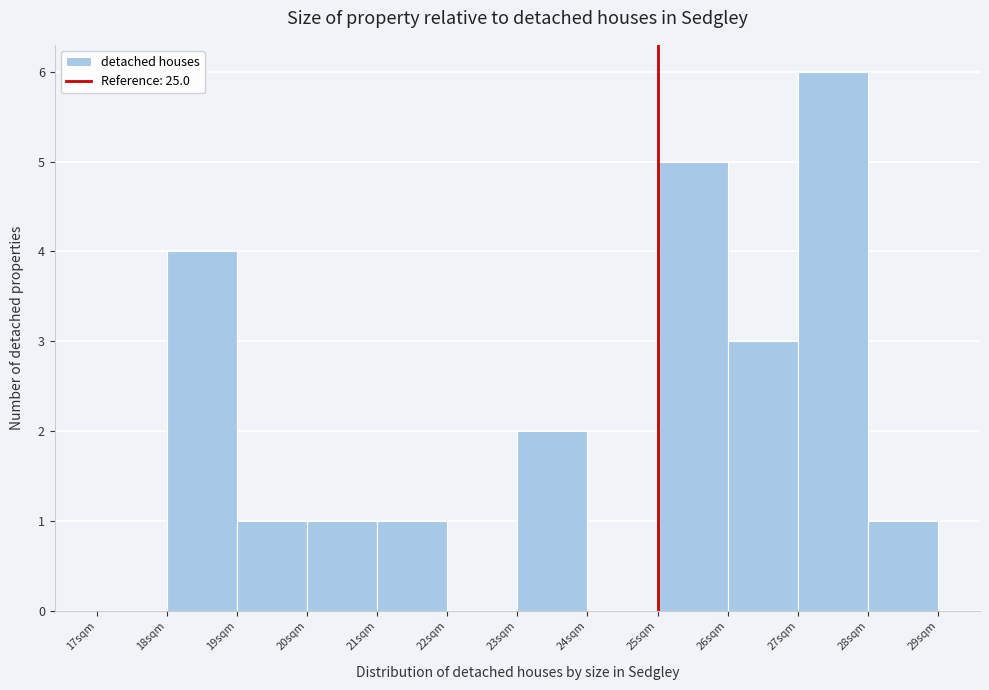

Reading left to right, list every bar in this chart as the range it spans on the x-axis followed by its height. The values are not printed on the chart, so give them approximately, as read against the axis.

17 to 18: 0
18 to 19: 4
19 to 20: 1
20 to 21: 1
21 to 22: 1
22 to 23: 0
23 to 24: 2
24 to 25: 0
25 to 26: 5
26 to 27: 3
27 to 28: 6
28 to 29: 1